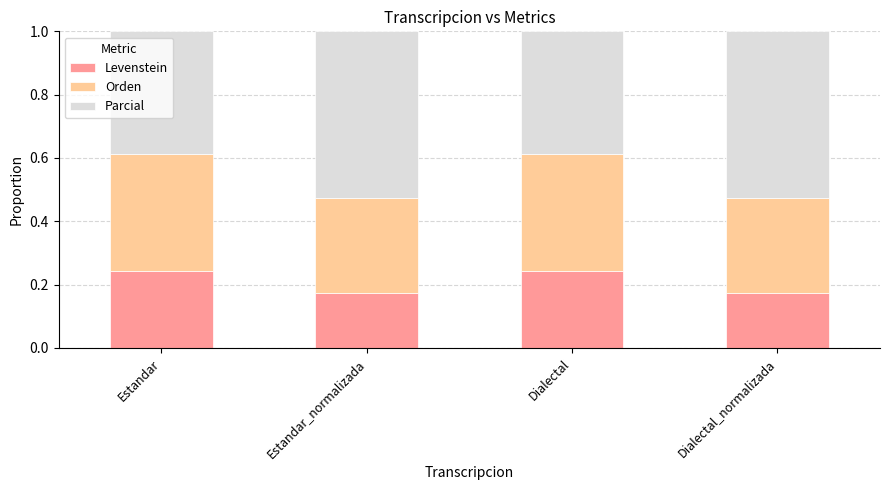

What is the total value across all series at Estandar_normalizada?

1.0